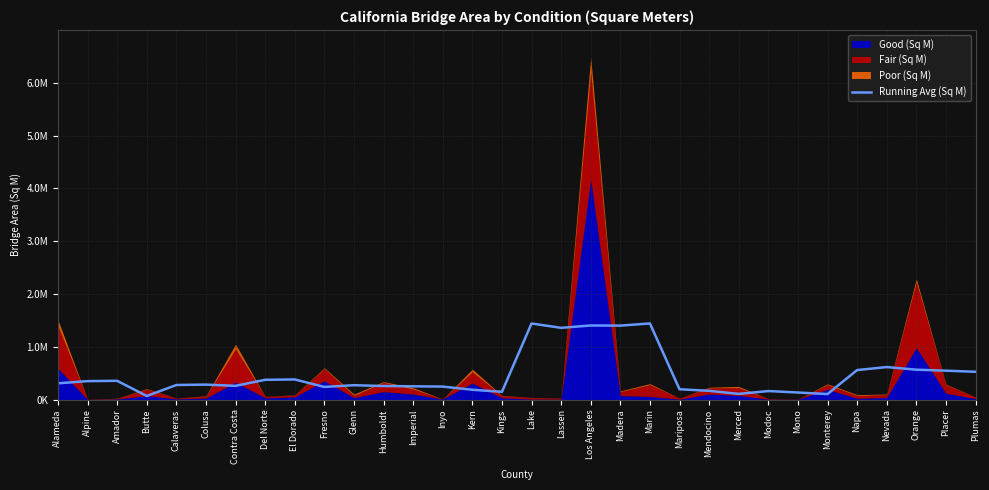

What is the value of the 15th point from the left?

186415.0